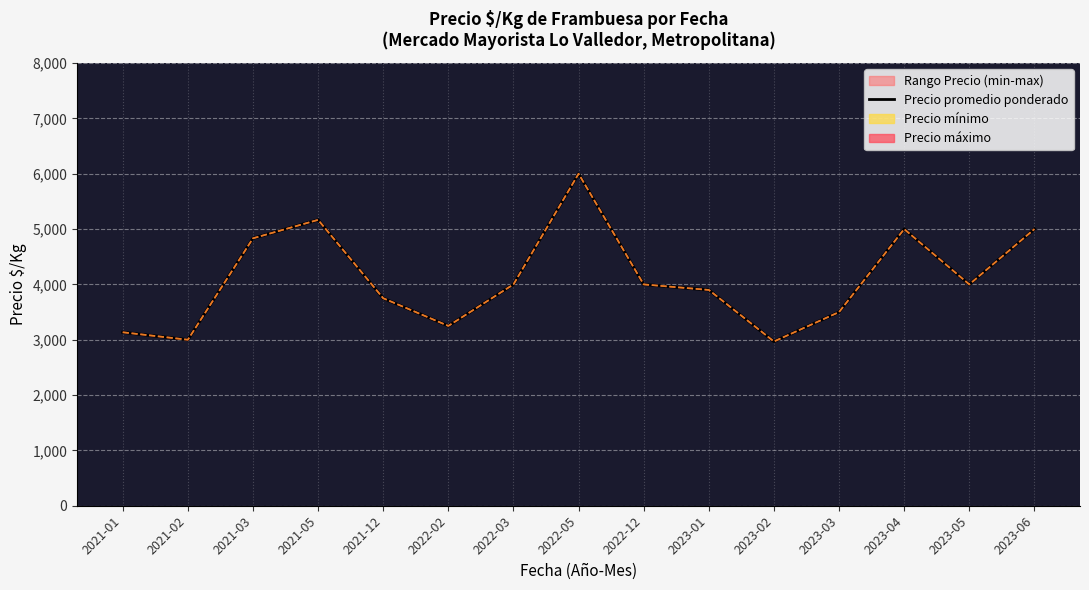

Reading left to right, list all the values displayed in this chart.

3135.0	3000.0	4833.3	5166.7	3750.0	3250.0	4000.0	6000.0	4000.0	3900.0	2968.8	3500.0	5000.0	4000.0	5000.0